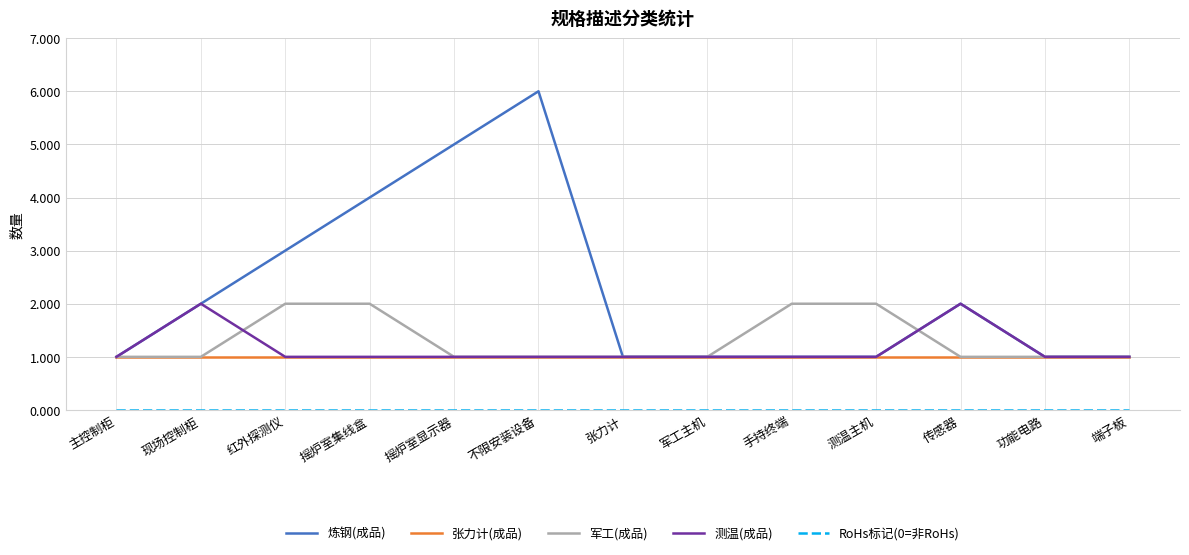

What is the maximum value shown in the chart?

6